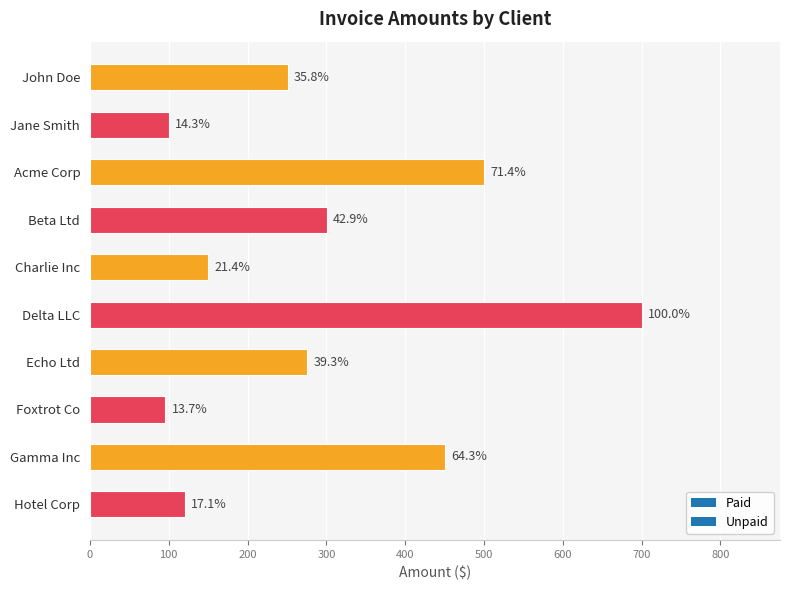

Are the bars horizontal?

Yes